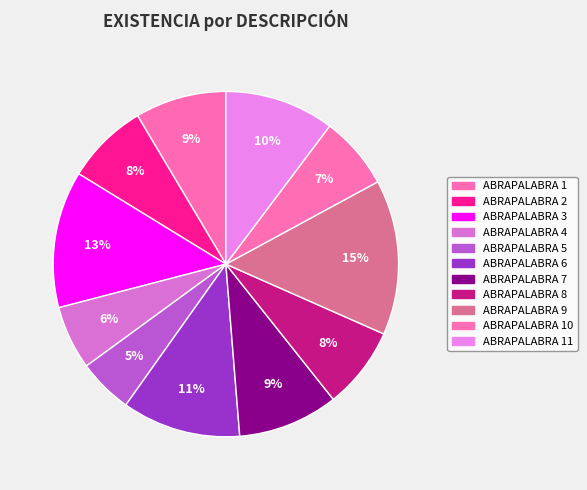

How many segments does this pie chart have?

11